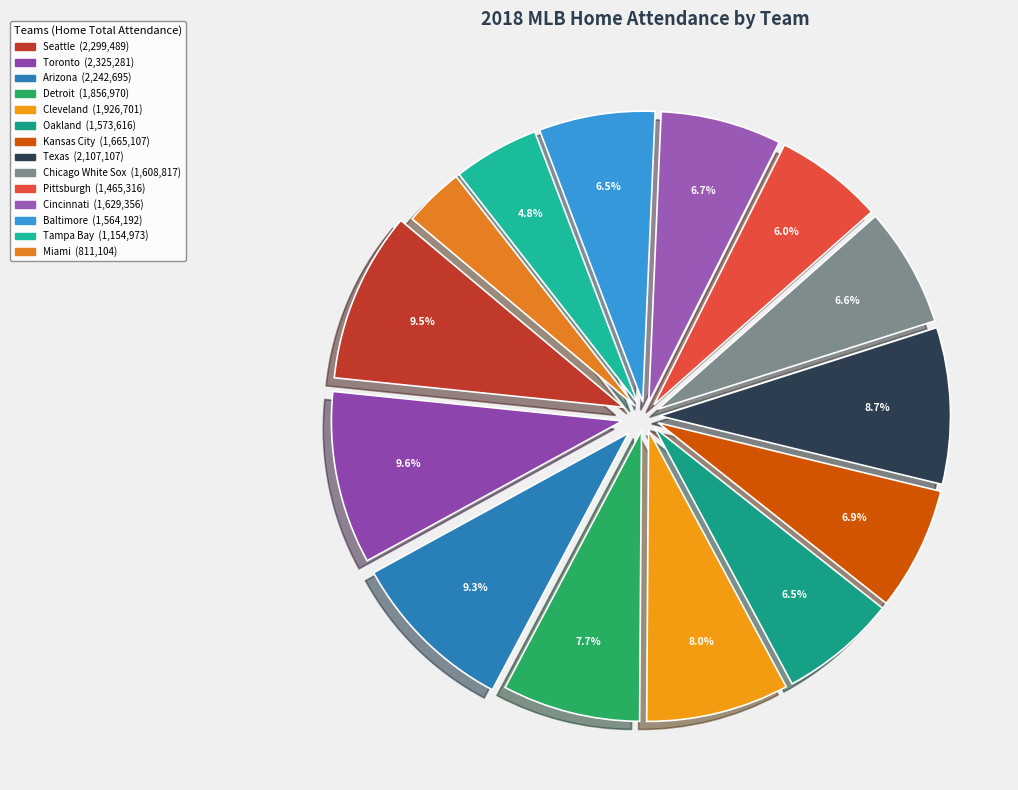

How many segments does this pie chart have?

14